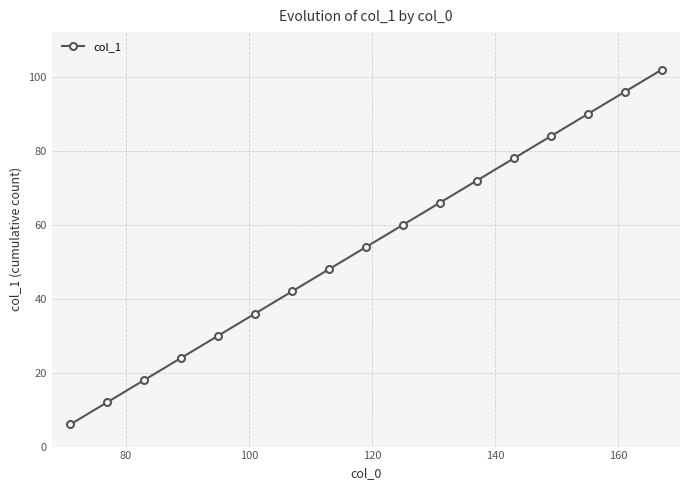

What is the greatest value displayed?

102